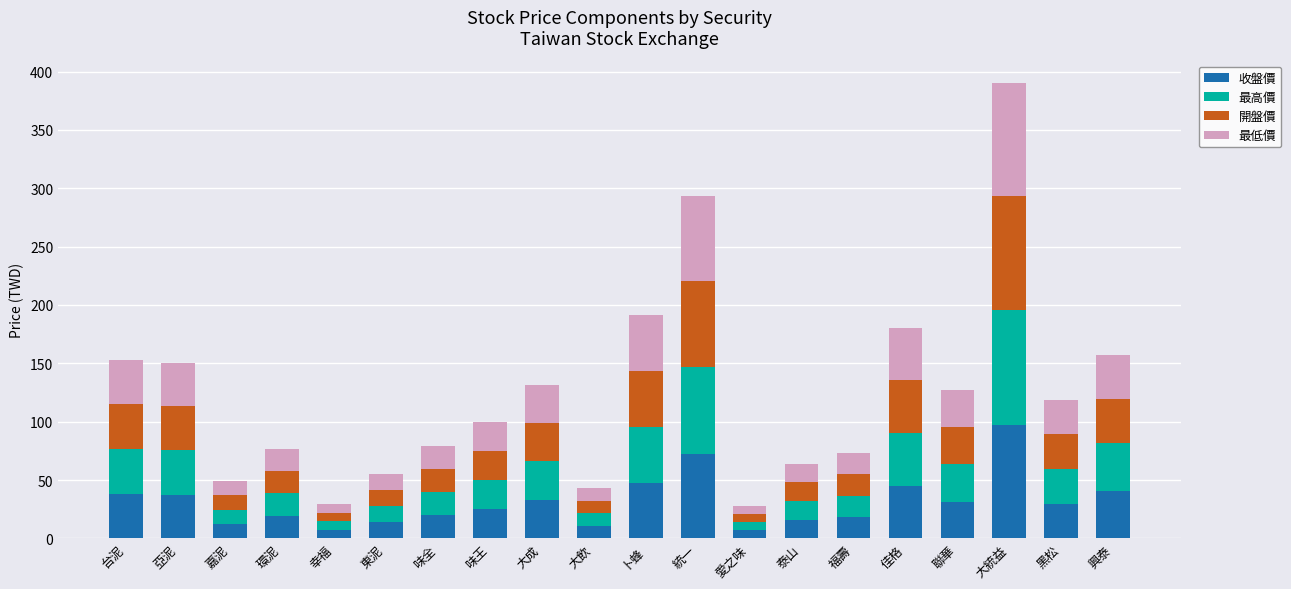

Is it true that 收盤價 equals 97.0 at 大統益?

True